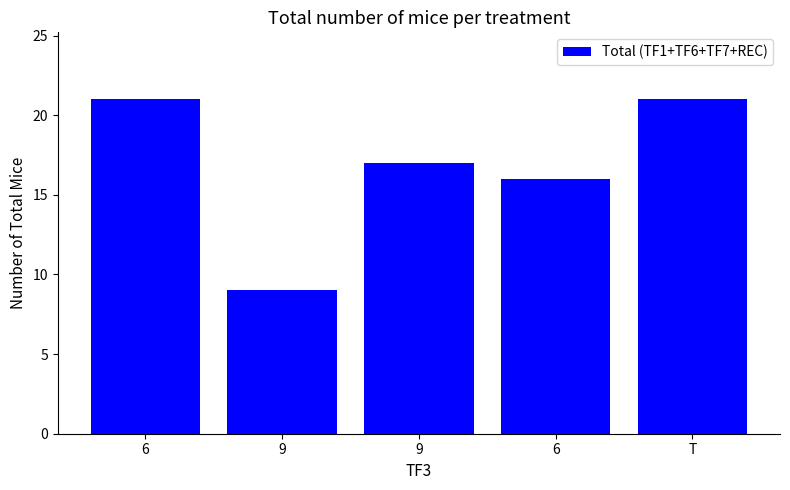

At which category does the chart reach its peak across all series?

6